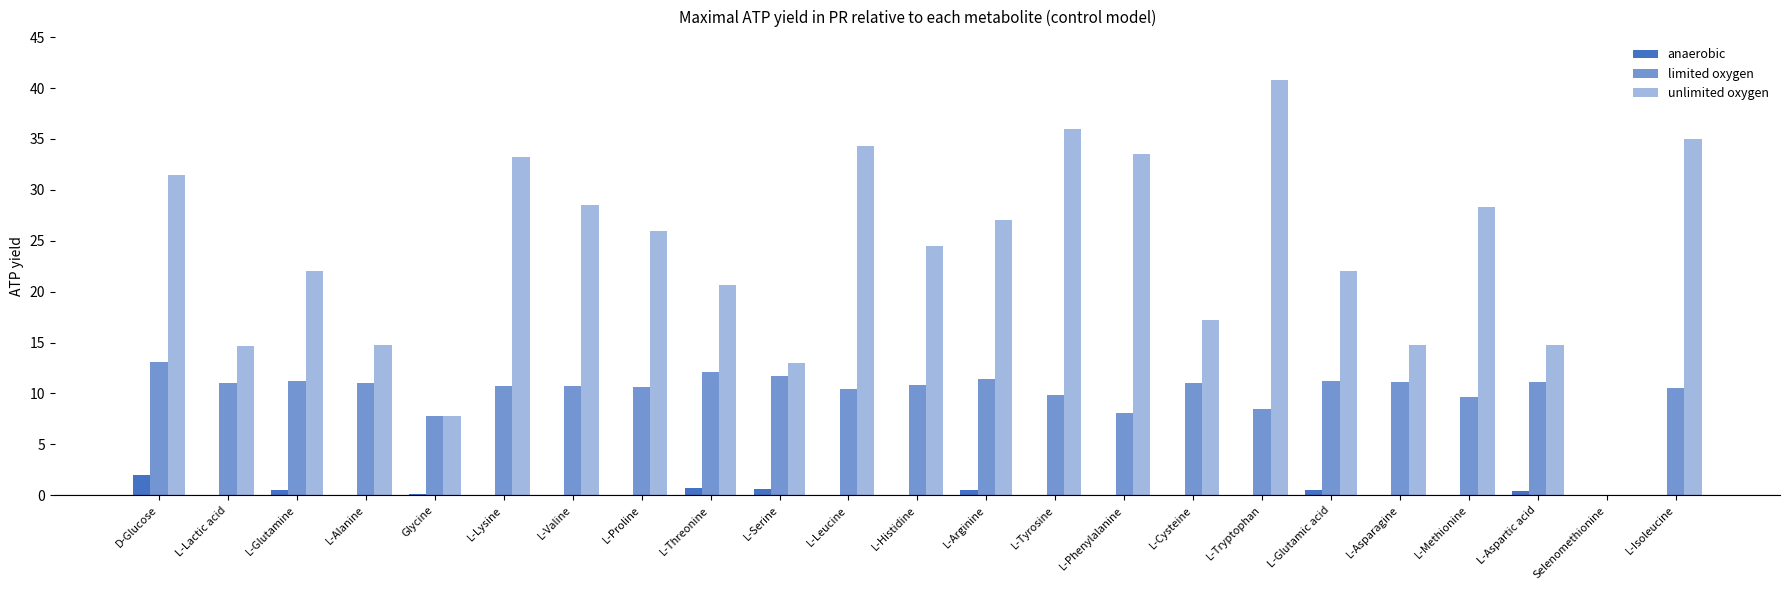

Count the number of categories in the chart.

23